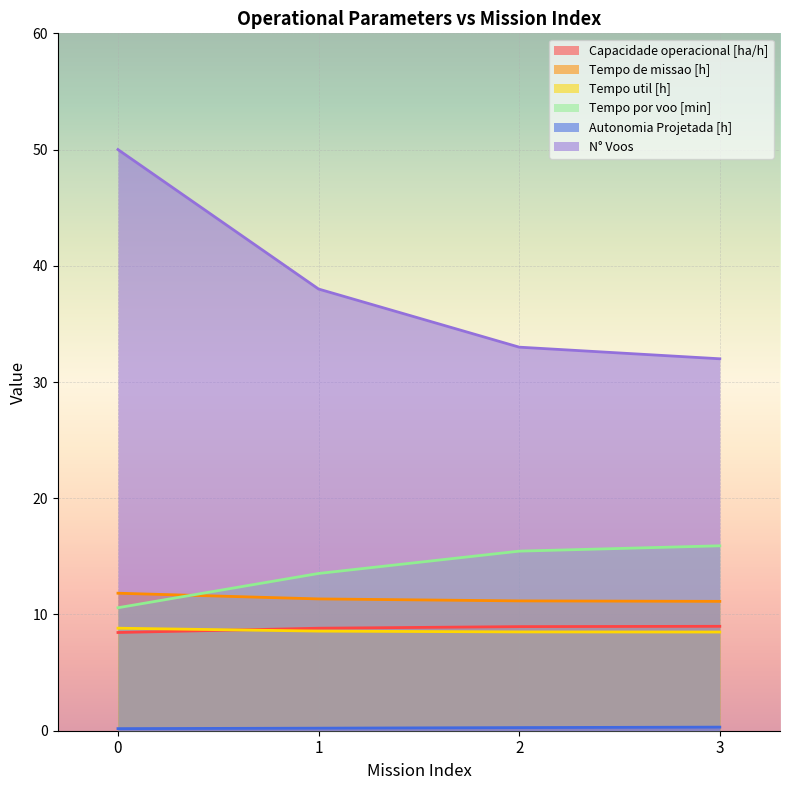

True or false: N° Voos and Tempo por voo [min] cross at least once.

False